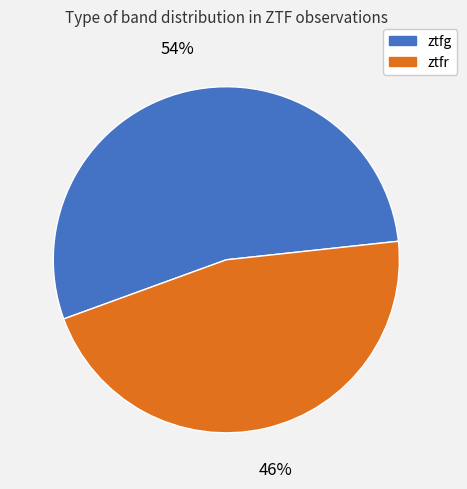

Which has a higher value, ztfr or ztfg?

ztfg